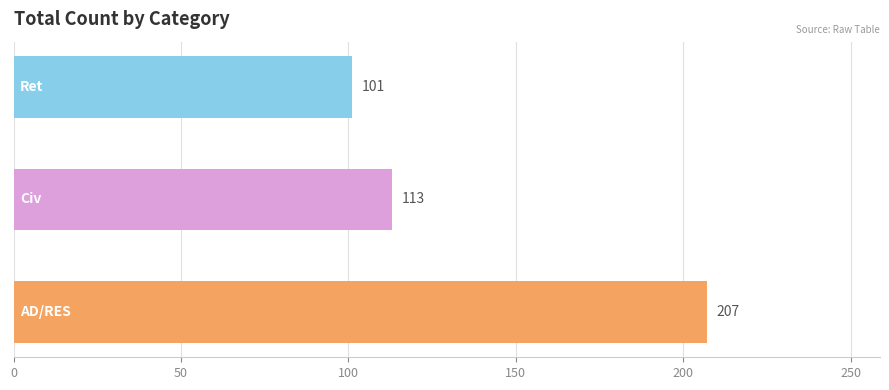

Reading bottom to top, what are all the values shown in this chart?

207	113	101